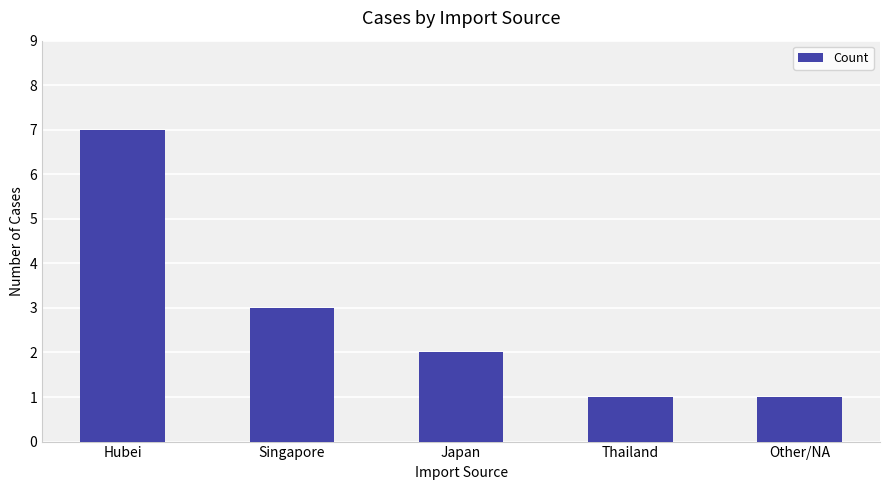

What is the difference between the values at Japan and Hubei?

5